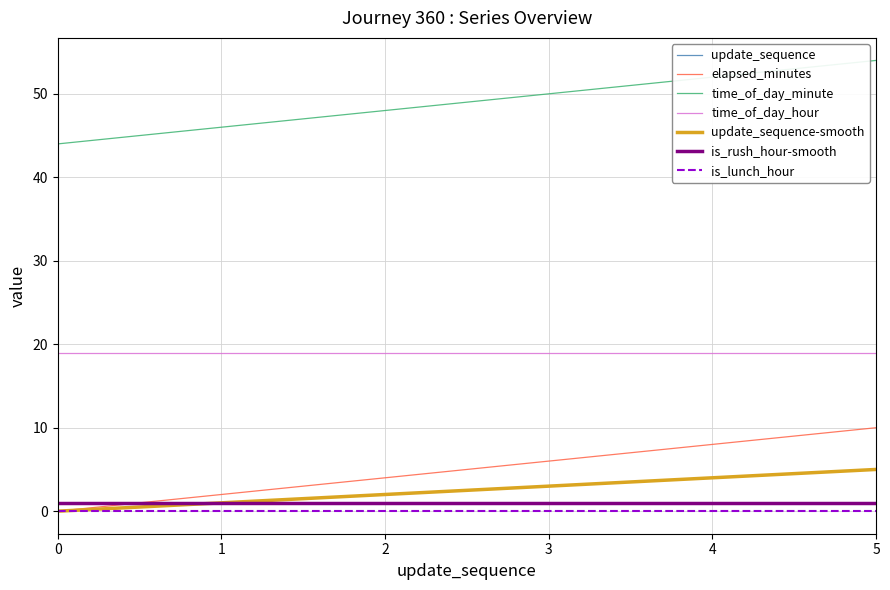

True or false: elapsed_minutes has a value of 9 at 3.

False